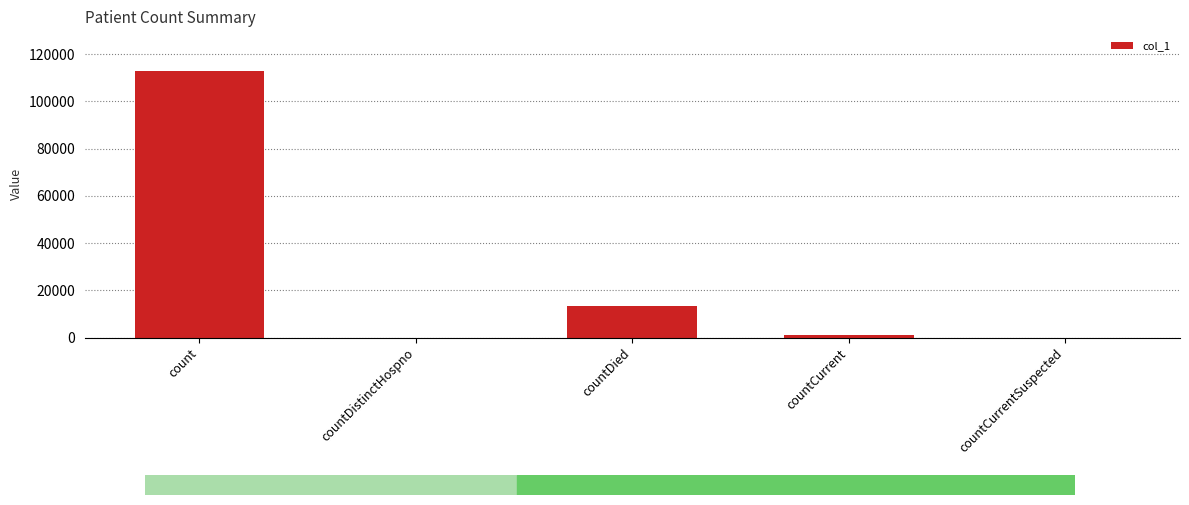

Reading left to right, what are all the values shown in this chart?

112762	0	13169	927	0